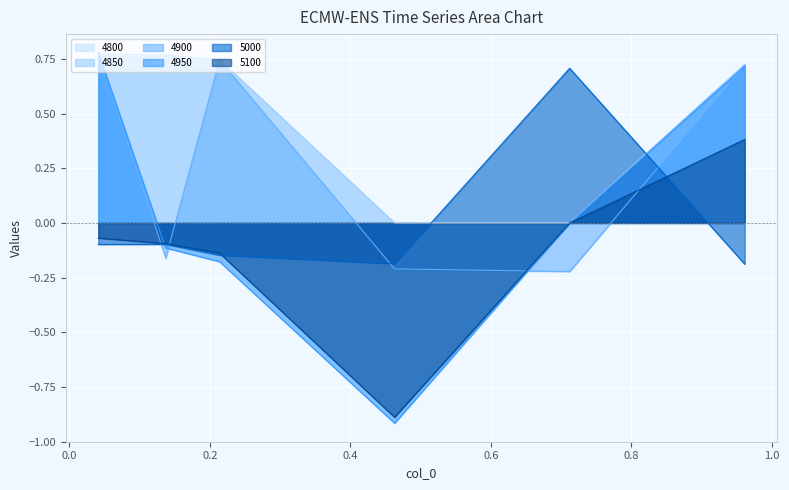

True or false: 4900 has a value of 0.7 at 0.2136986301369863.

True